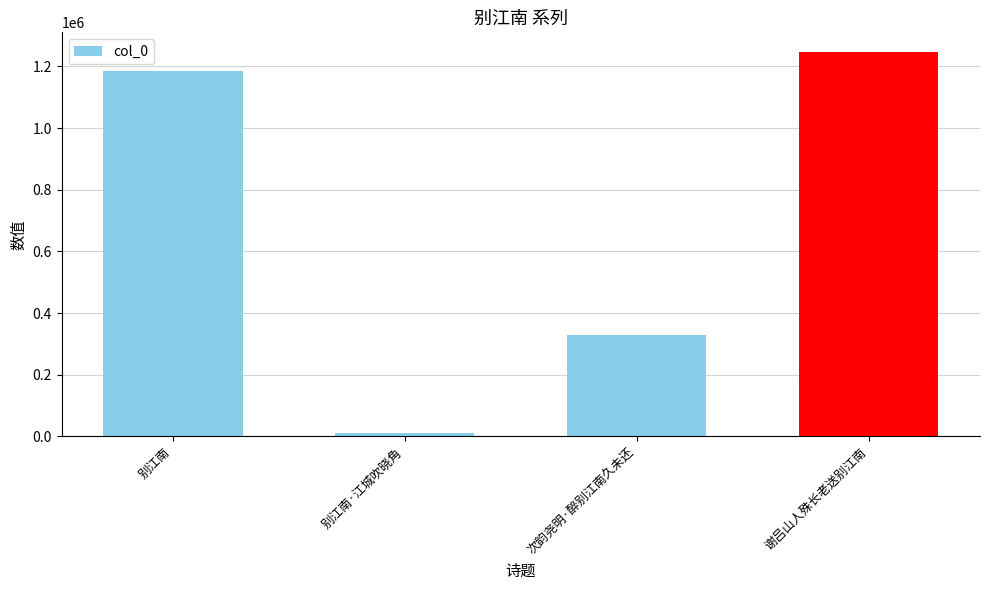

Between 别江南 and 谢吕山人殊长老送别江南, which is larger?

谢吕山人殊长老送别江南